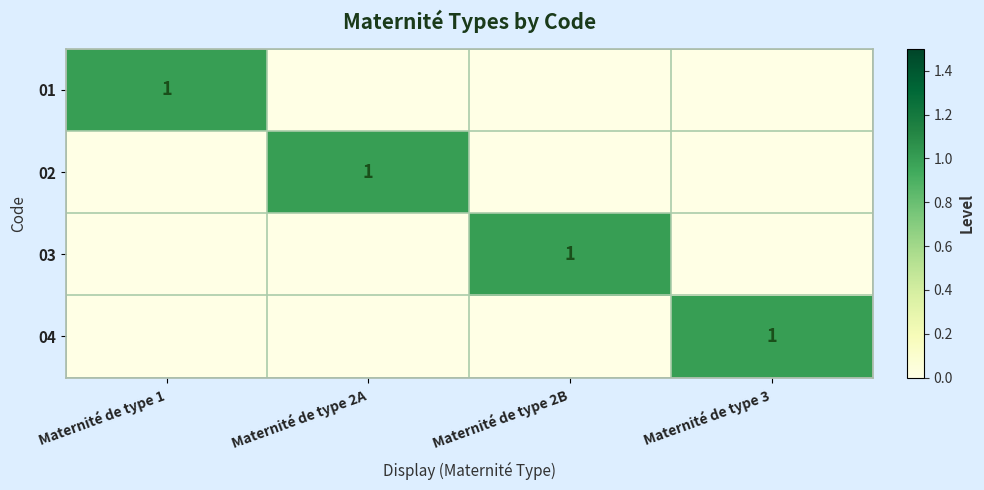

Is it true that 04 equals 2 at Maternité de type 3?

False